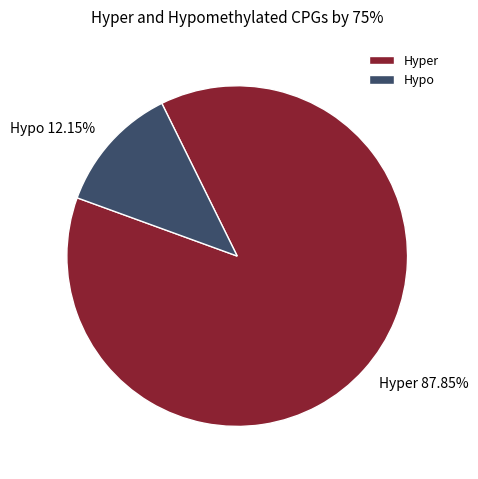

Which slice is the largest?

Hyper